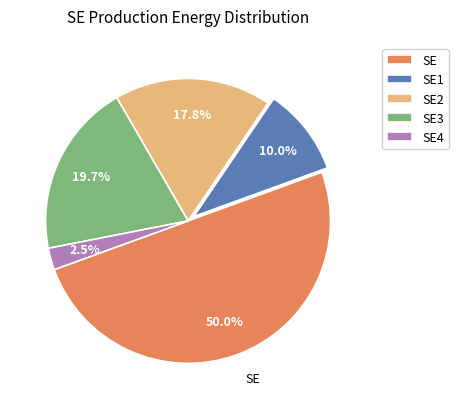

Which category has the smallest portion of the pie?

SE4